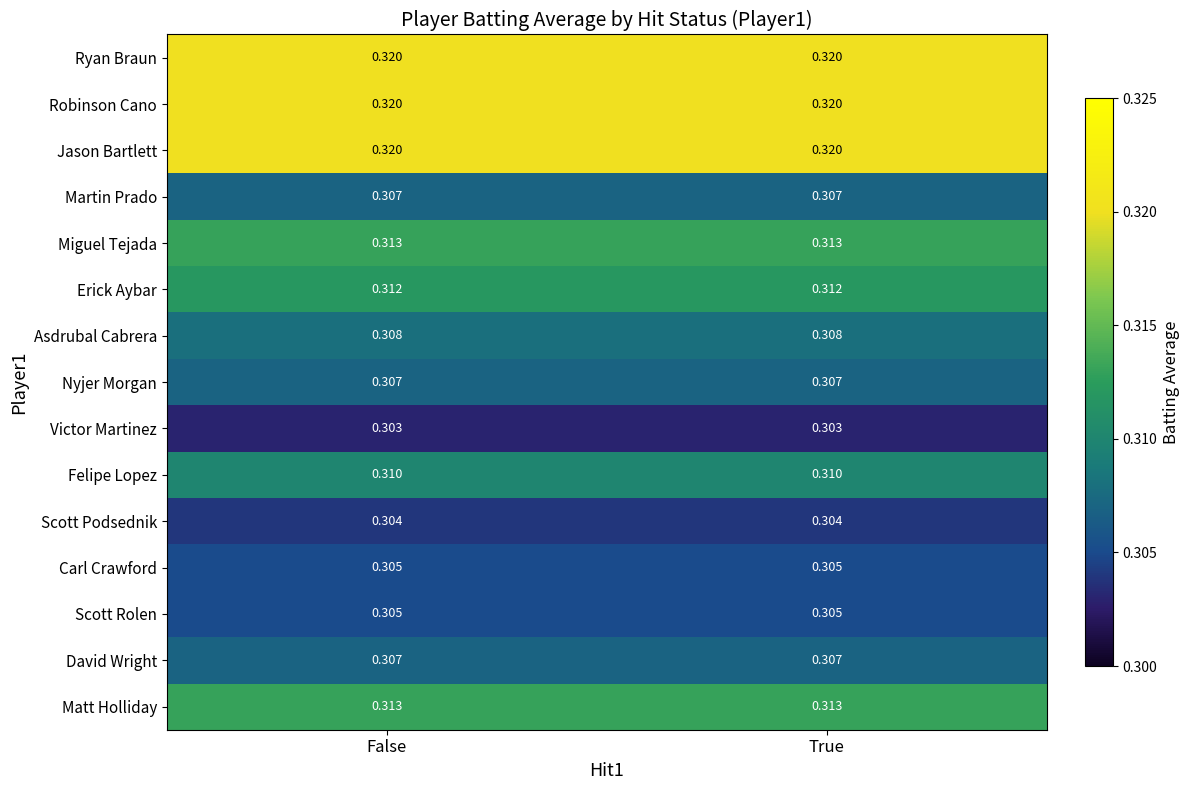

How many categories are shown in the chart?

2